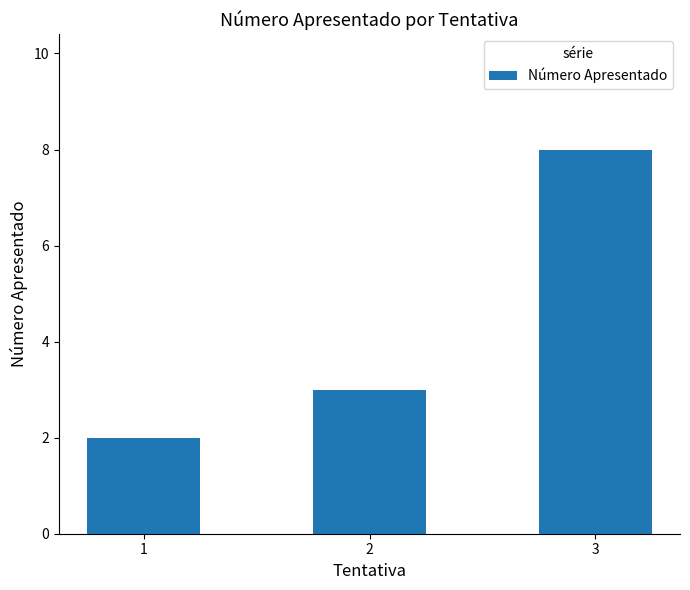

What is the difference between the second highest and minimum values?

1